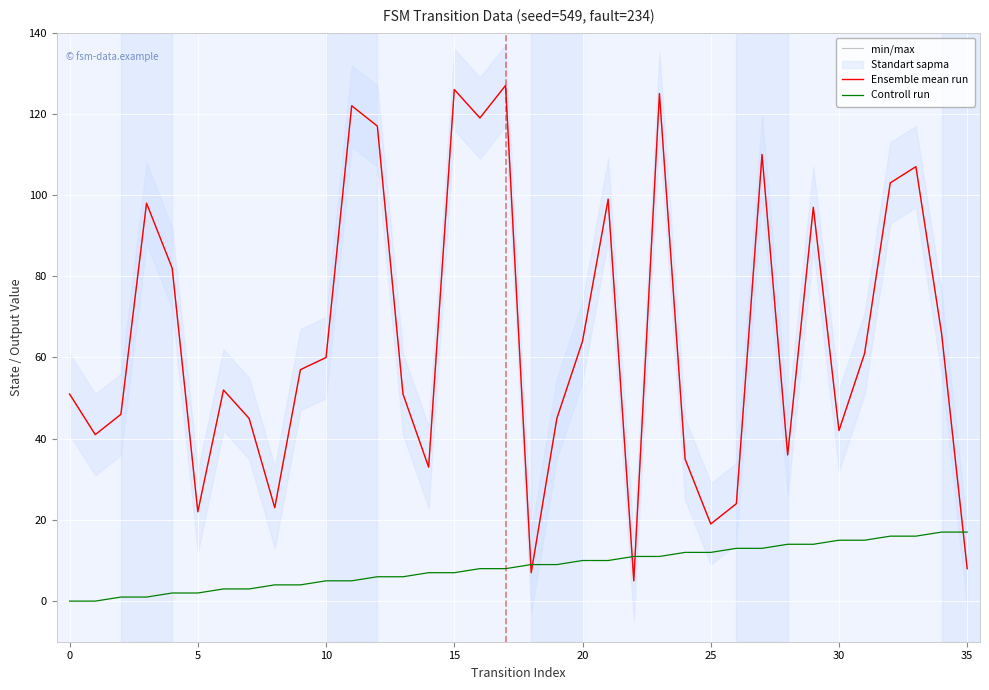

What is the difference between the maximum and minimum values in the Ensemble mean run series?

122